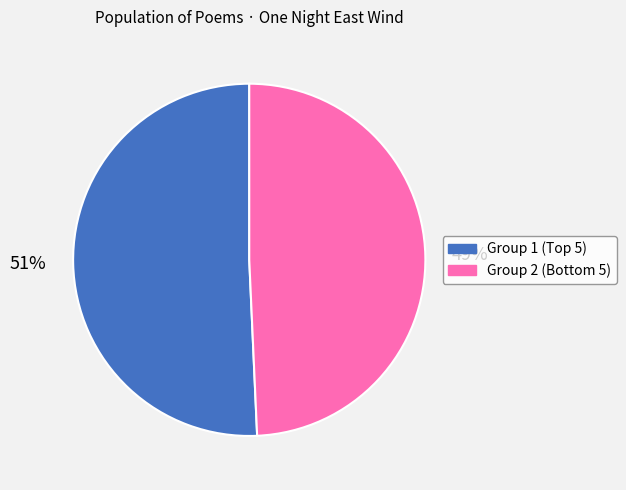

Approximately how many times larger is the value at 51% compared to 49%?

1.0